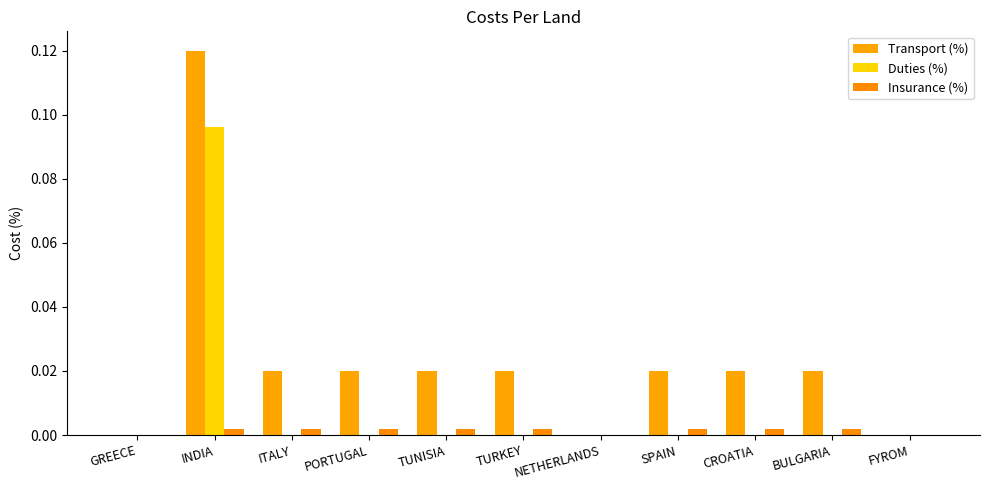

Rank the series by their average value, from lowest to highest.

Insurance (%), Duties (%), Transport (%)